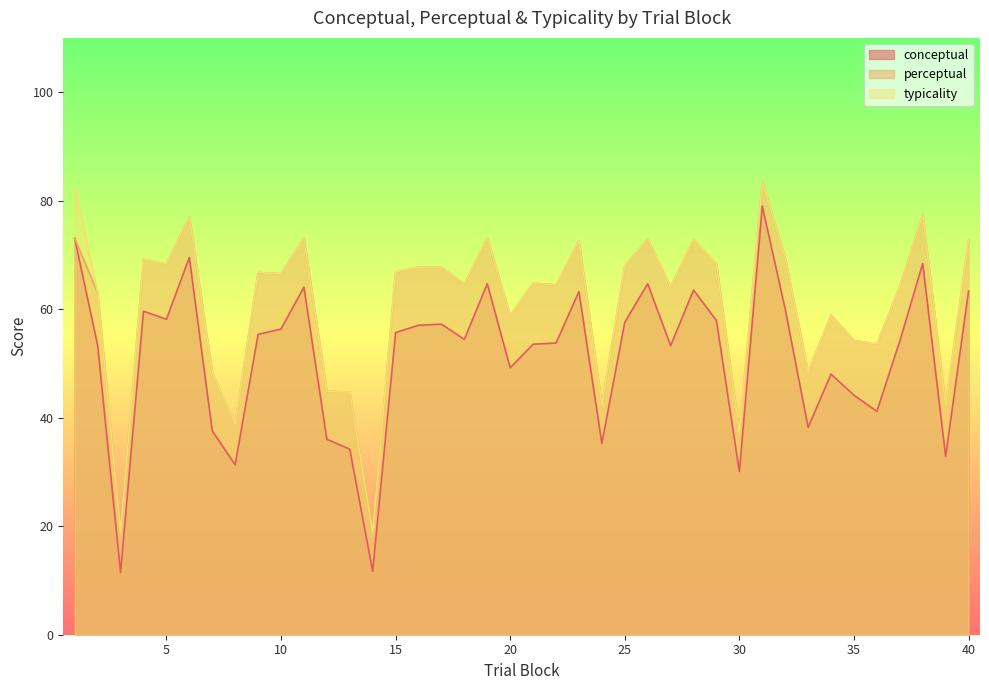

True or false: perceptual has more than 2 points higher than both neighbors.

True